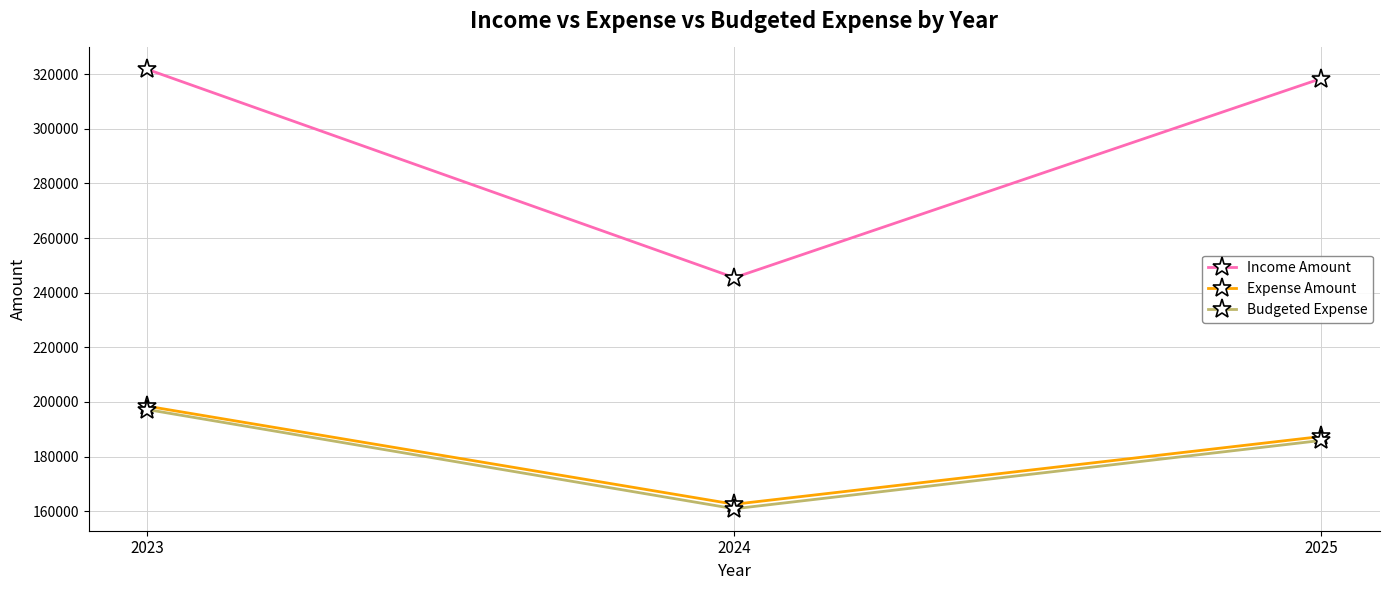

True or false: Income Amount has a value of 394870 at 2024.

False